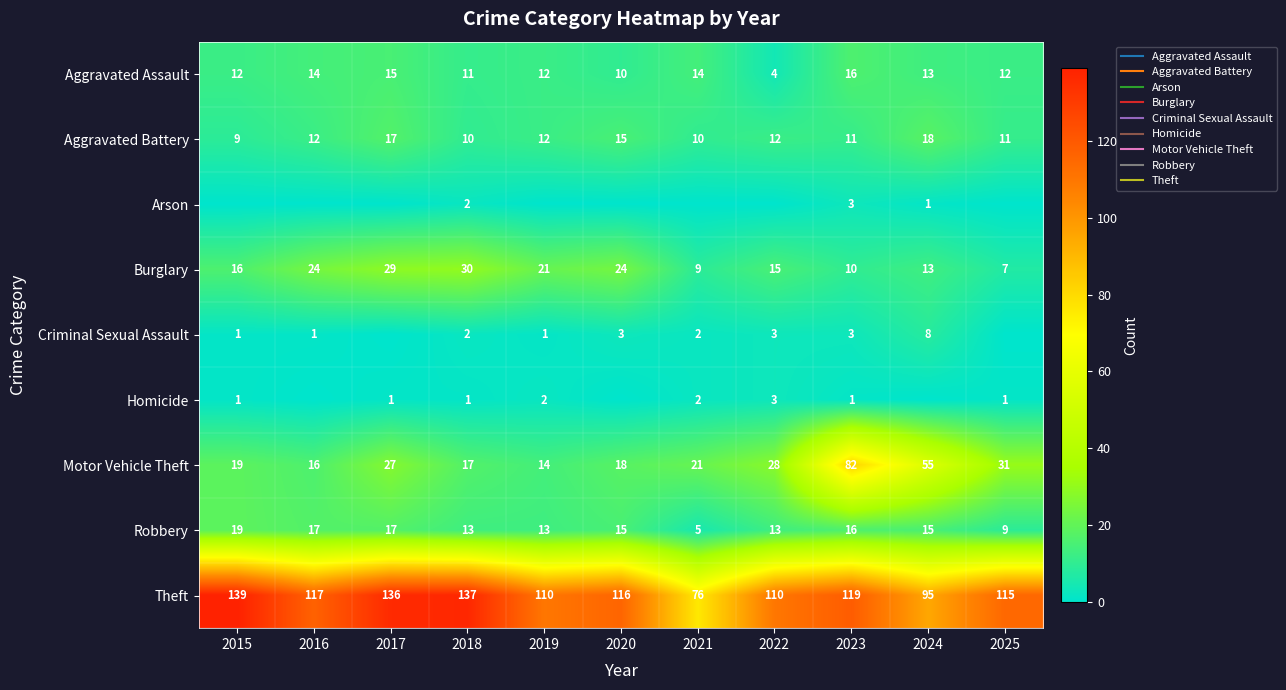

What is the maximum value shown in the chart?

139